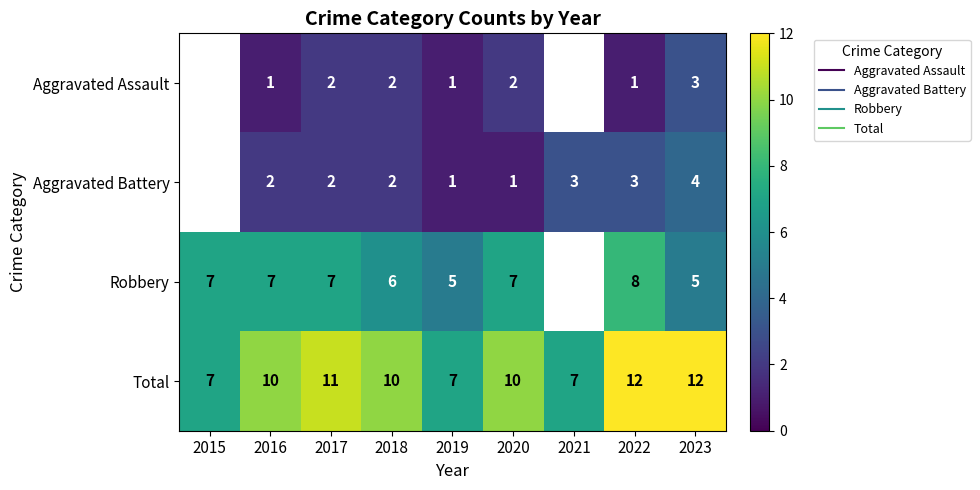

What is the maximum value shown in the chart?

12.0